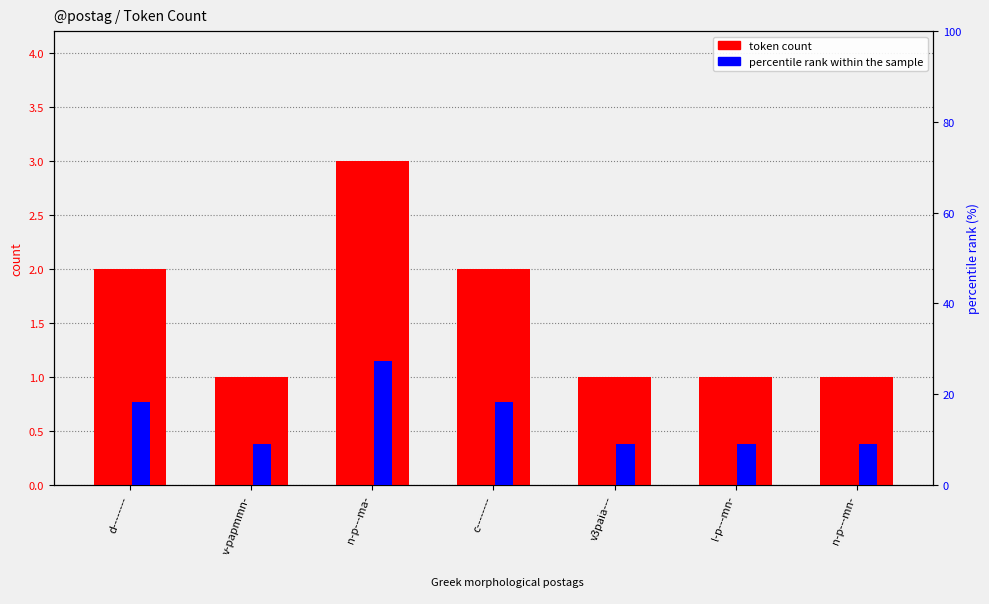

Count the number of categories in the chart.

7